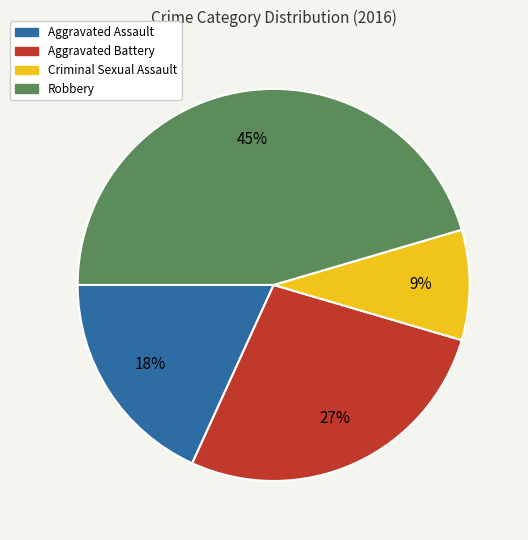

To the nearest percent, what is the combined percentage of Robbery and Criminal Sexual Assault?

55%